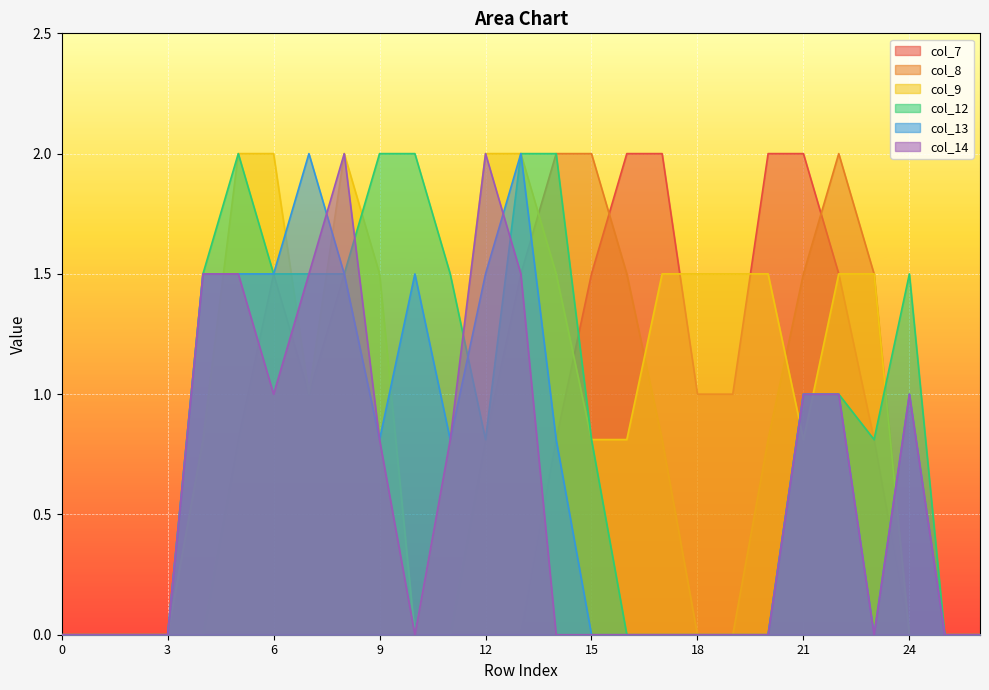

Reading left to right, what are all the values shown in this chart?

col_7: 0=0.0	1=0.0	2=0.0	3=0.0	4=0.0	5=0.0	6=0.0	7=0.0	8=0.0	9=0.0	10=0.0	11=0.0	12=0.0	13=0.0	14=0.8	15=1.5	16=2.0	17=2.0	18=1.0	19=1.0	20=2.0	21=2.0	22=1.5	23=0.8	24=0.0	25=0.0	26=0.0
col_8: 0=0.0	1=0.0	2=0.0	3=0.0	4=0.0	5=0.8	6=1.5	7=1.0	8=1.5	9=0.8	10=0.0	11=0.0	12=0.8	13=1.5	14=2.0	15=2.0	16=1.5	17=0.8	18=0.0	19=0.0	20=0.8	21=1.5	22=2.0	23=1.5	24=0.0	25=0.0	26=0.0
col_9: 0=0.0	1=0.0	2=0.0	3=0.0	4=0.8	5=2.0	6=2.0	7=1.0	8=2.0	9=1.5	10=0.0	11=0.8	12=2.0	13=2.0	14=1.5	15=0.8	16=0.8	17=1.5	18=1.5	19=1.5	20=1.5	21=0.8	22=1.5	23=1.5	24=0.0	25=0.0	26=0.0
col_12: 0=0.0	1=0.0	2=0.0	3=0.0	4=1.5	5=2.0	6=1.5	7=1.5	8=1.5	9=2.0	10=2.0	11=1.5	12=0.8	13=2.0	14=2.0	15=0.8	16=0.0	17=0.0	18=0.0	19=0.0	20=0.0	21=1.0	22=1.0	23=0.8	24=1.5	25=0.0	26=0.0
col_13: 0=0.0	1=0.0	2=0.0	3=0.0	4=1.5	5=1.5	6=1.5	7=2.0	8=1.5	9=0.8	10=1.5	11=0.8	12=1.5	13=2.0	14=0.8	15=0.0	16=0.0	17=0.0	18=0.0	19=0.0	20=0.0	21=1.0	22=1.0	23=0.0	24=1.0	25=0.0	26=0.0
col_14: 0=0.0	1=0.0	2=0.0	3=0.0	4=1.5	5=1.5	6=1.0	7=1.5	8=2.0	9=0.8	10=0.0	11=0.8	12=2.0	13=1.5	14=0.0	15=0.0	16=0.0	17=0.0	18=0.0	19=0.0	20=0.0	21=1.0	22=1.0	23=0.0	24=1.0	25=0.0	26=0.0